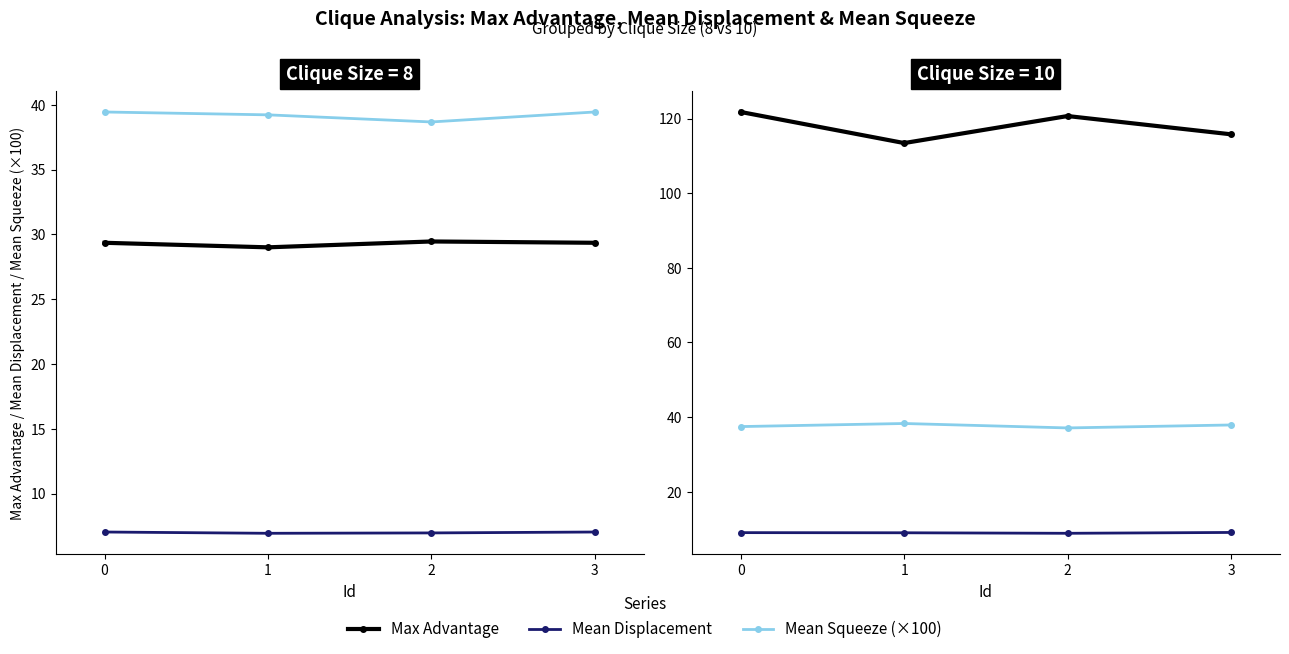

What is the sum of all Max Advantage values?

471.6